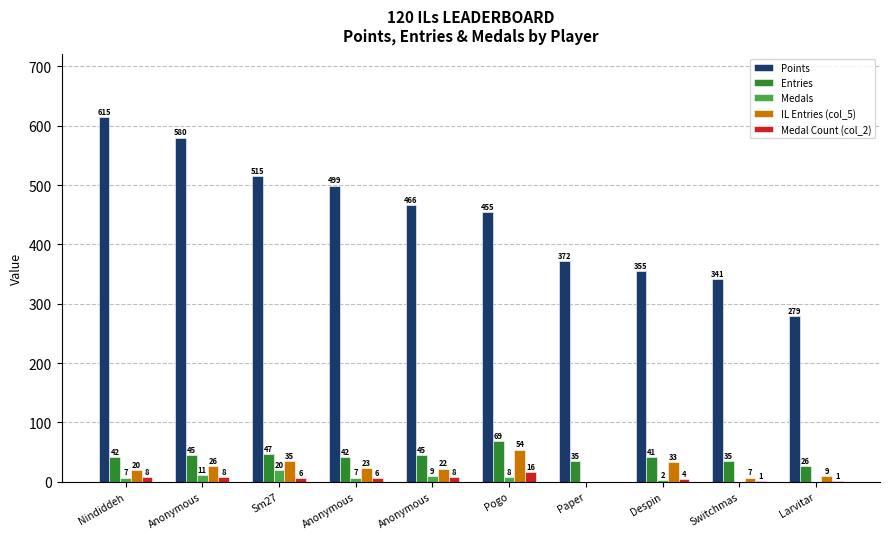

What are all the series names shown in the legend?

Points, Entries, Medals, IL Entries (col_5), Medal Count (col_2)